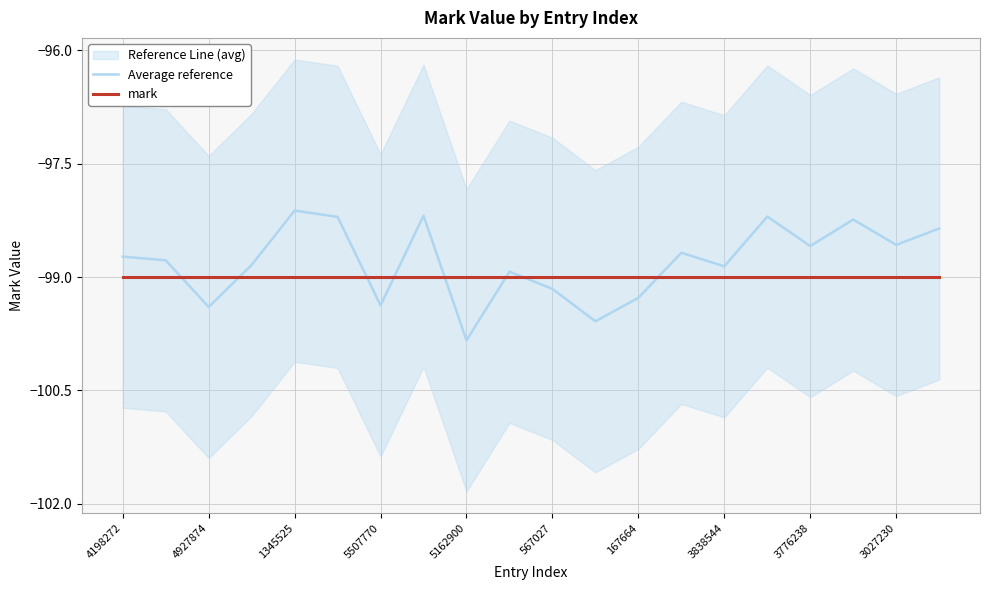

What is the total value across all series at 17?

-197.2